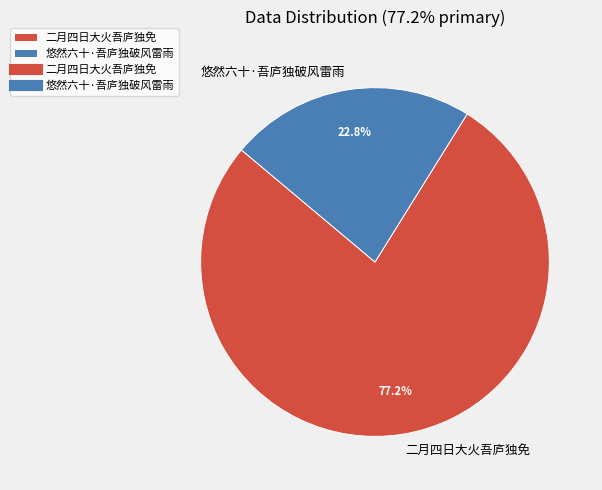

Combined, do 二月四日大火吾庐独免 and 悠然六十·吾庐独破风雷雨 account for over 50%?

Yes